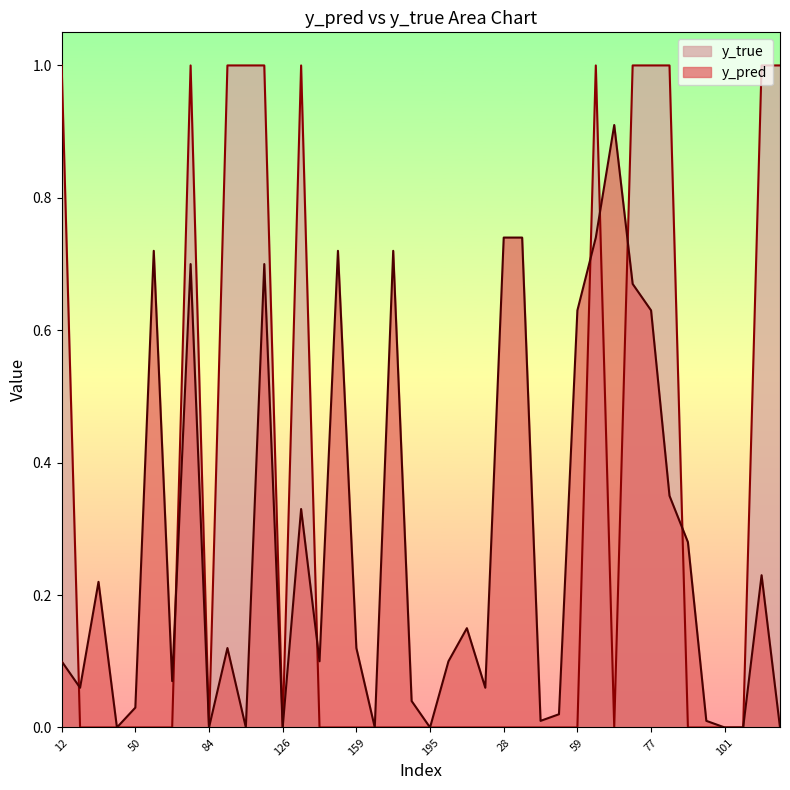

Where is y_true nearest to the value 0?

15